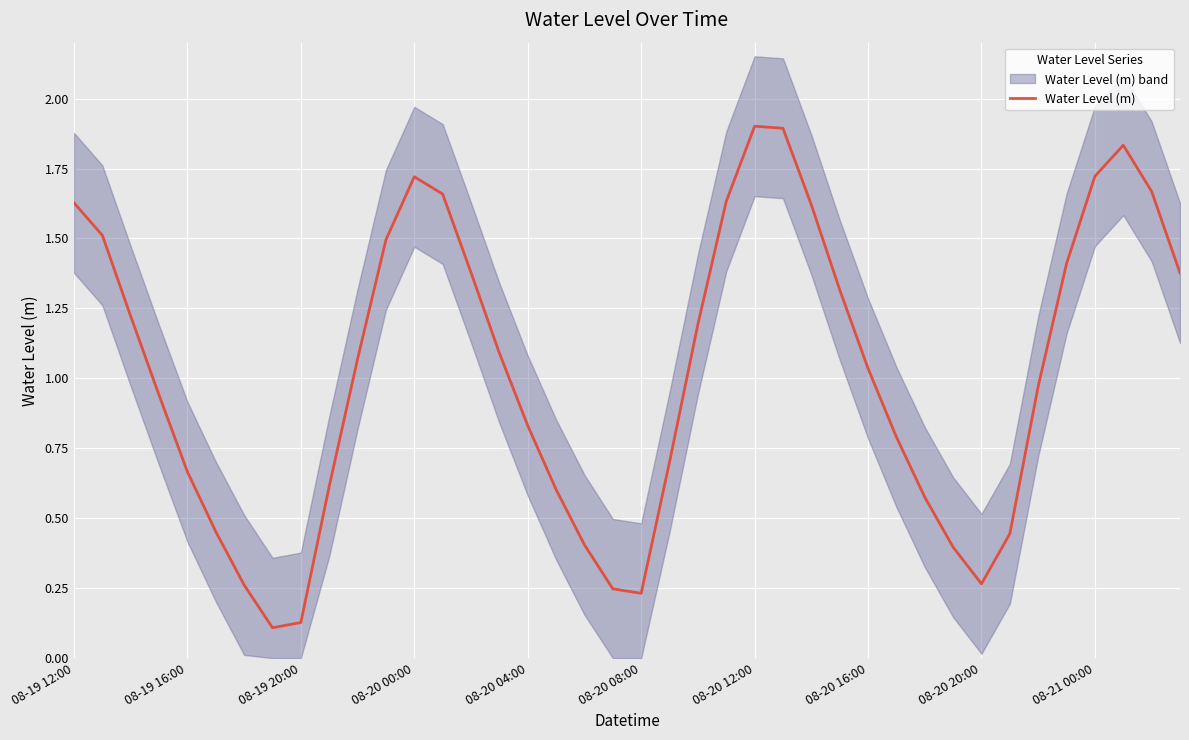

How many points are higher than both their immediate neighbors (excluding endpoints)?

3